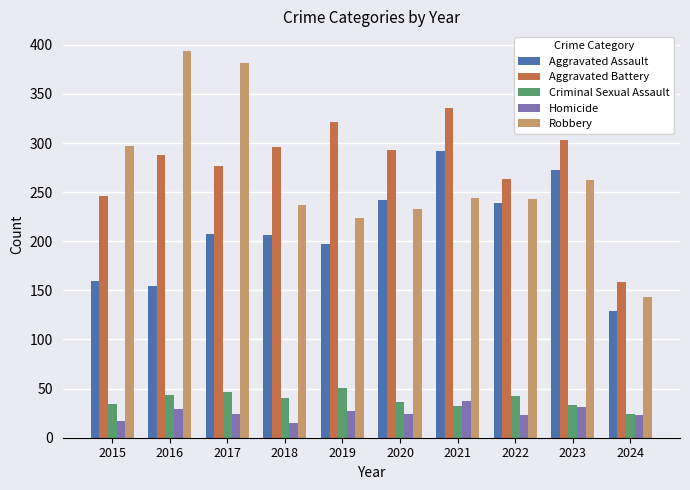

Which series changed the most between 2016 and 2020?

Robbery